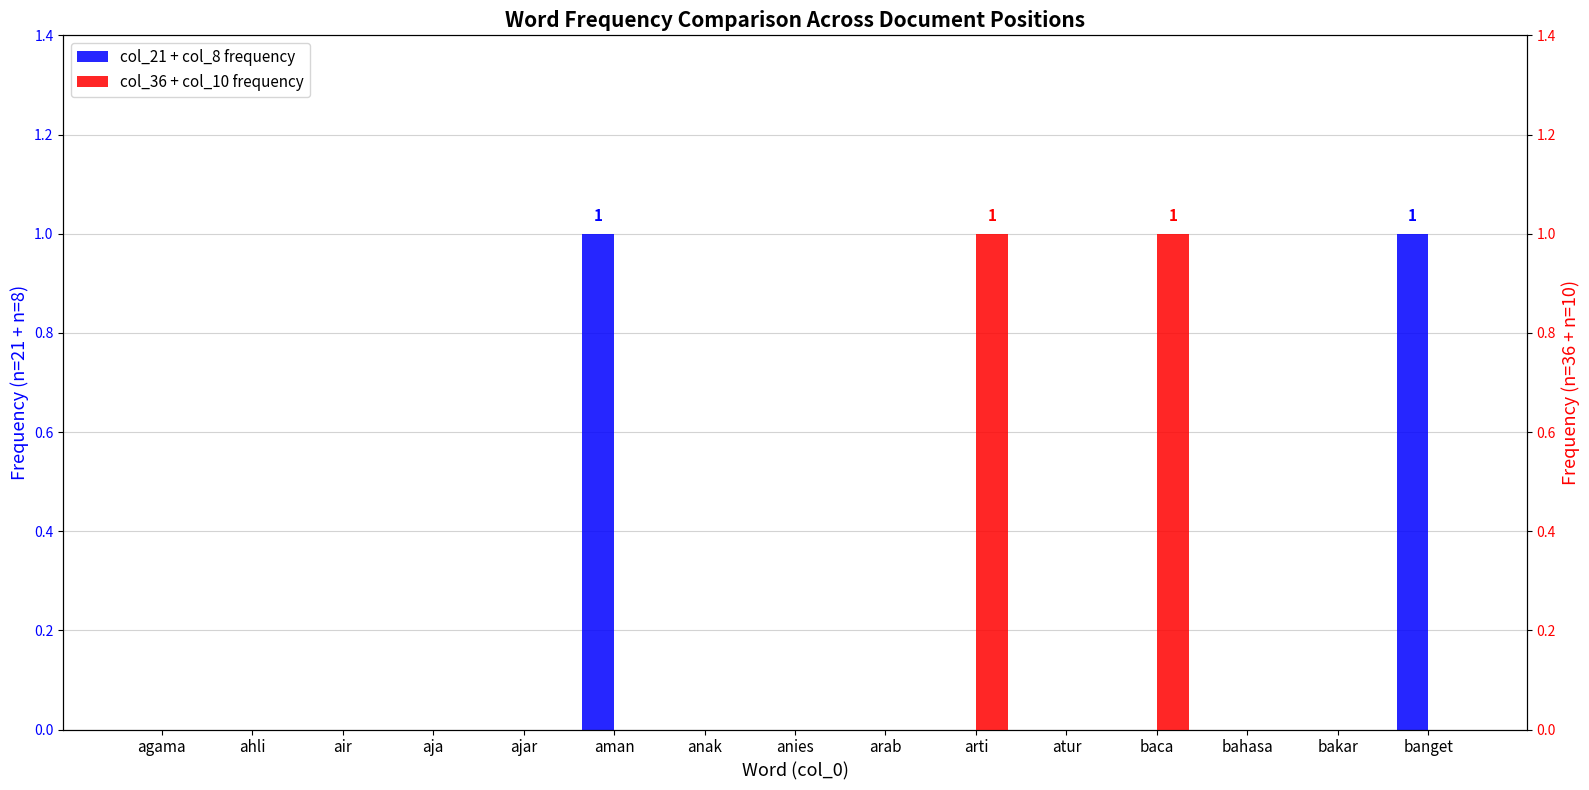

Reading right to left, list all the values displayed in this chart.

col_21 + col_8 frequency: 1	0	0	0	0	0	0	0	0	1	0	0	0	0	0
col_36 + col_10 frequency: 0	0	0	1	0	1	0	0	0	0	0	0	0	0	0